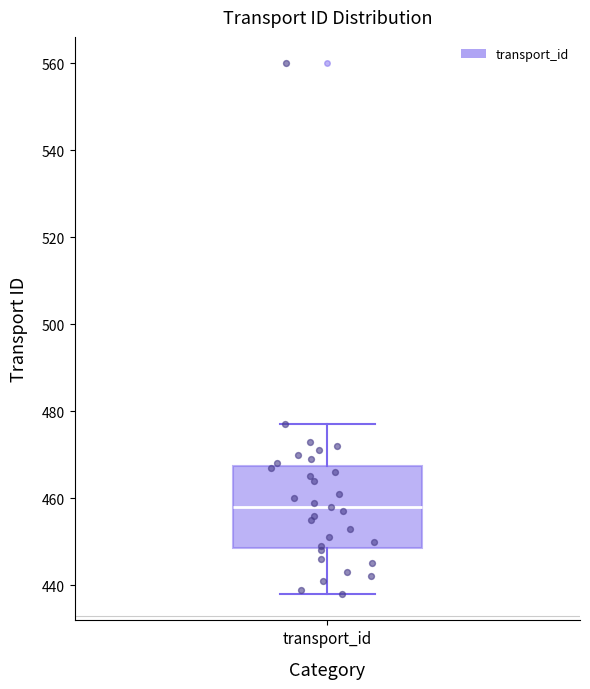

Transcribe this box plot: give where the median line is, the range the box spans, and where the two whiskers end, as read against the y-axis. The values are not printed on the chart, so give them approximately, as read against the axis.

median 458, box 448 to 468, whiskers 438 to 478